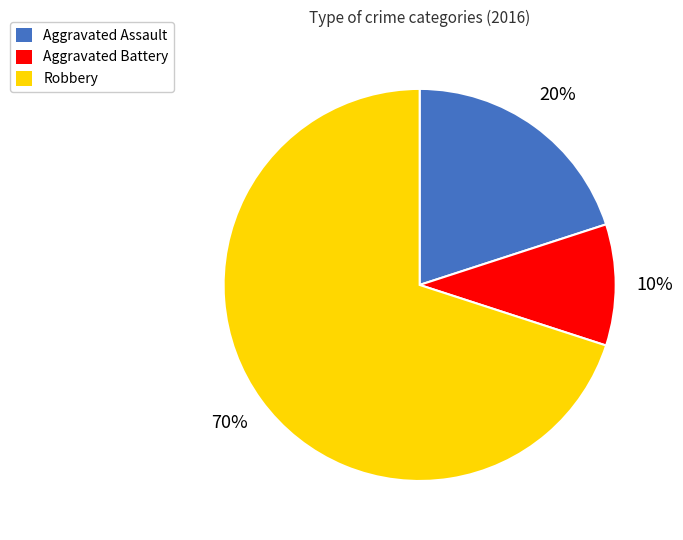

Combined, do Aggravated Battery and Aggravated Assault account for over 50%?

No